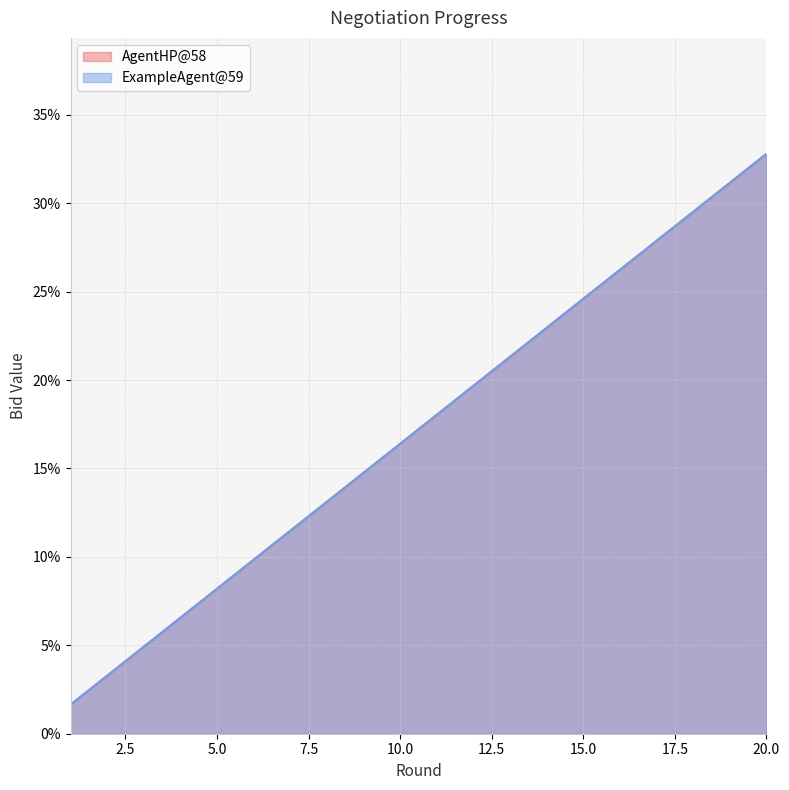

Reading left to right, list all the values displayed in this chart.

AgentHP@58: 1=0.0	2=0.0	3=0.0	4=0.1	5=0.1	6=0.1	7=0.1	8=0.1	9=0.1	10=0.2	11=0.2	12=0.2	13=0.2	14=0.2	15=0.2	16=0.3	17=0.3	18=0.3	19=0.3	20=0.3
ExampleAgent@59: 1=0.0	2=0.0	3=0.0	4=0.1	5=0.1	6=0.1	7=0.1	8=0.1	9=0.1	10=0.2	11=0.2	12=0.2	13=0.2	14=0.2	15=0.2	16=0.3	17=0.3	18=0.3	19=0.3	20=0.3